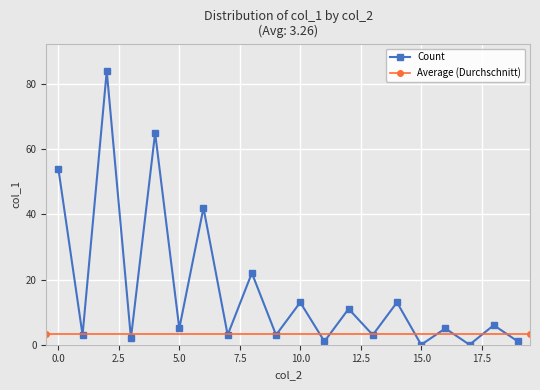

Reading left to right, transcribe all the data shown in this chart.

0=54	1=3	2=84	3=2	4=65	5=5	6=42	7=3	8=22	9=3	10=13	11=1	12=11	13=3	14=13	15=0	16=5	17=0	18=6	19=1